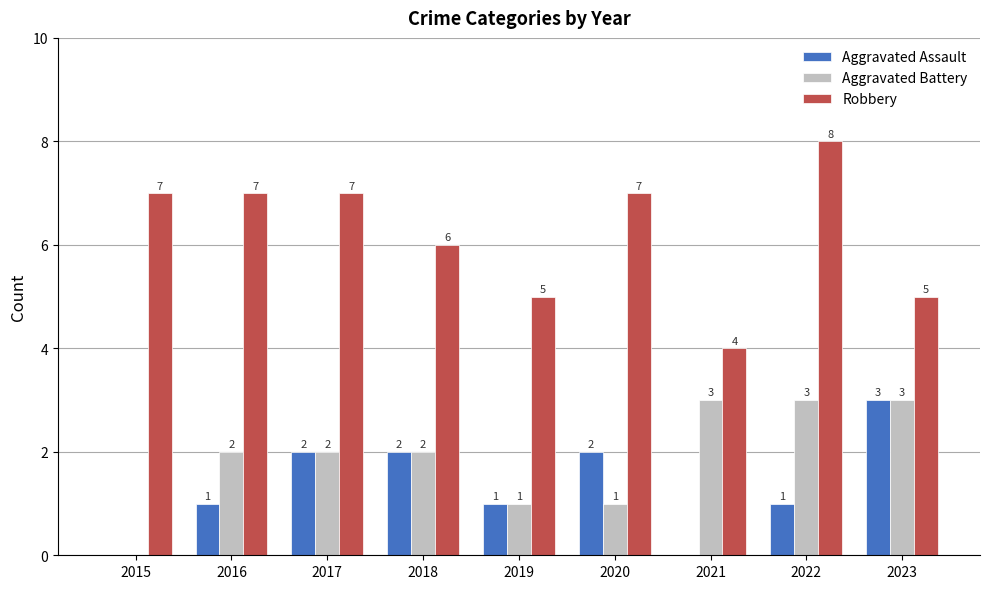

What is the sum of the Aggravated Assault values at 2017 and 2022?

3